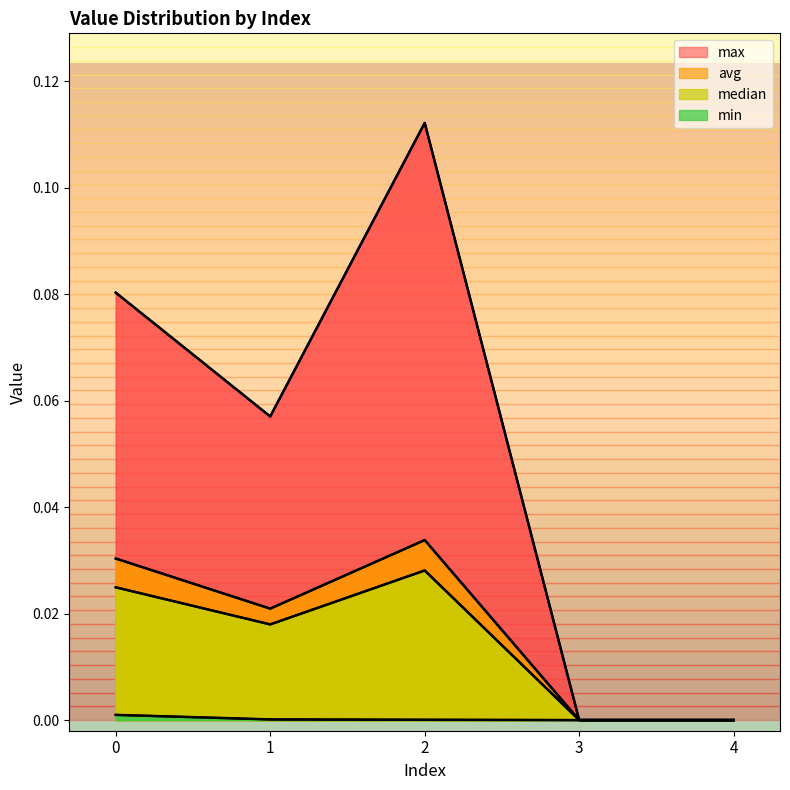

Which series has the largest range (max minus min)?

max